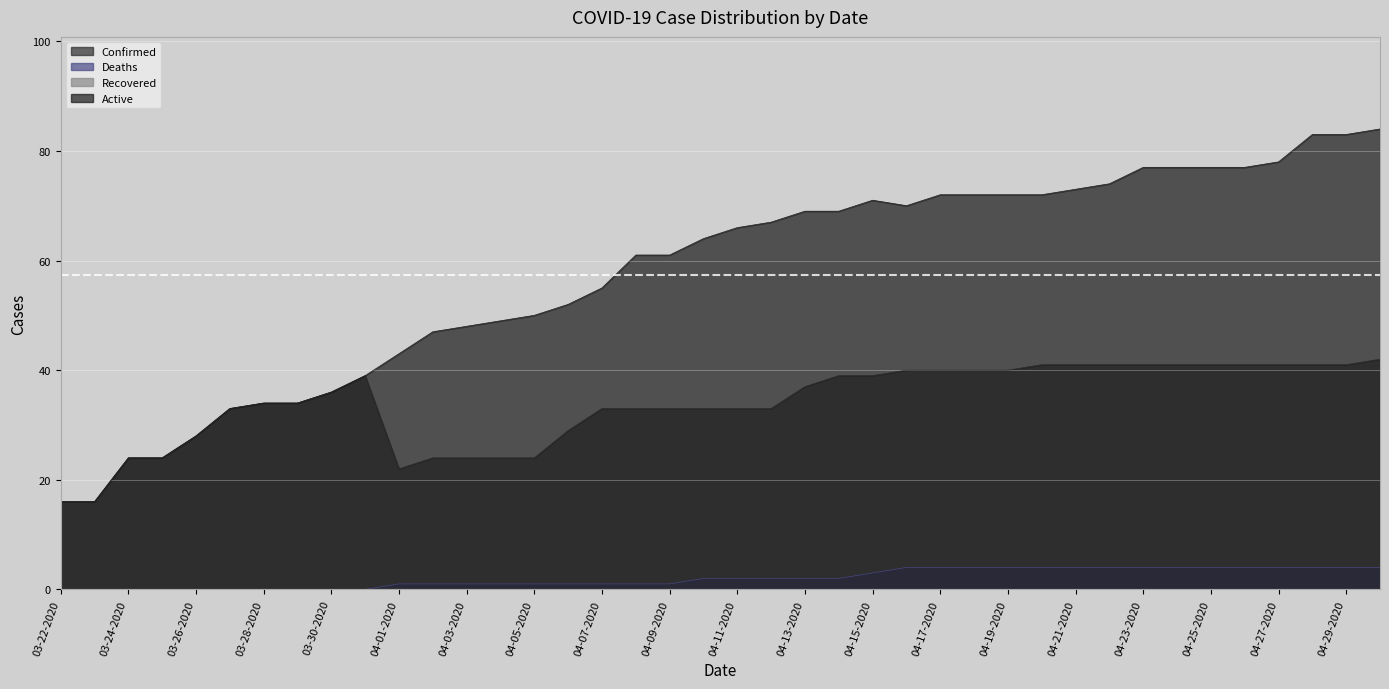

What is the highest value of the Deaths series?

4